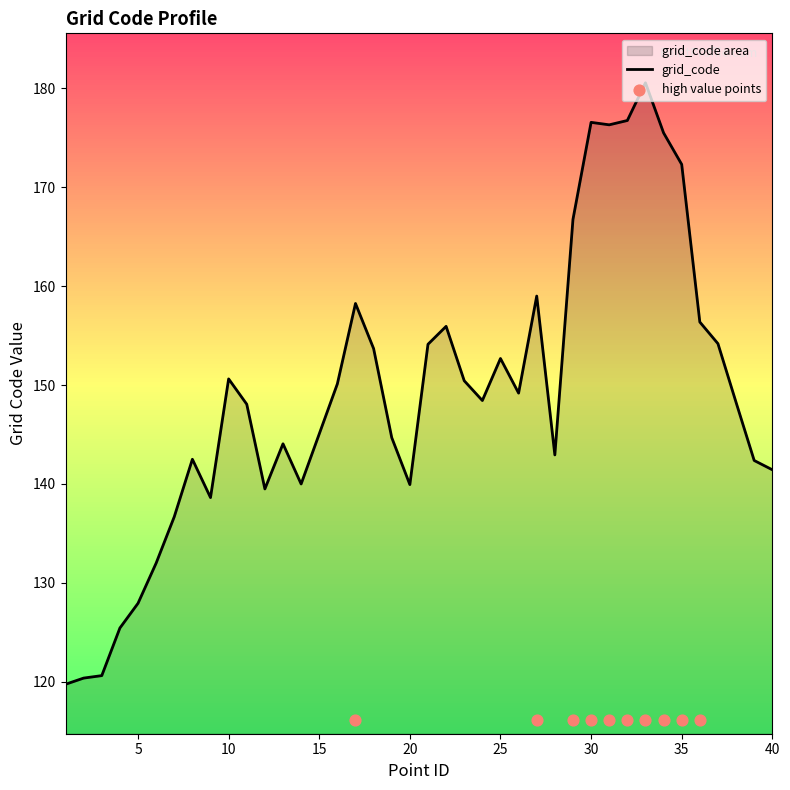

What is the change in value from 28 to 33?

+37.6